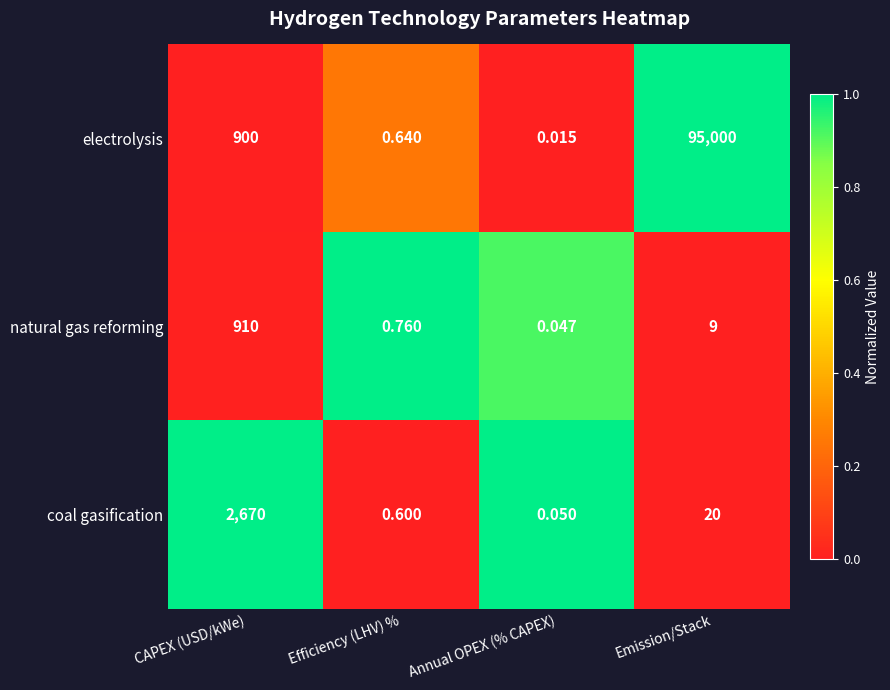

List the labels in order of coal gasification value, smallest first.

Annual OPEX (% CAPEX), Efficiency (LHV) %, Emission/Stack, CAPEX (USD/kWe)